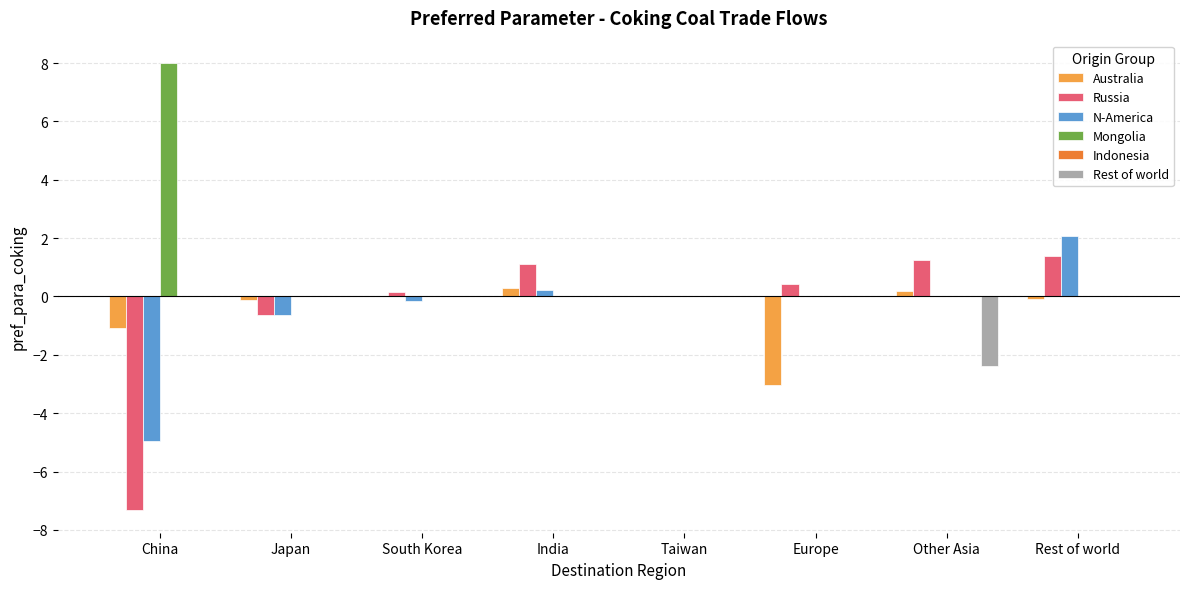

Which series has the largest total across all categories?

Mongolia